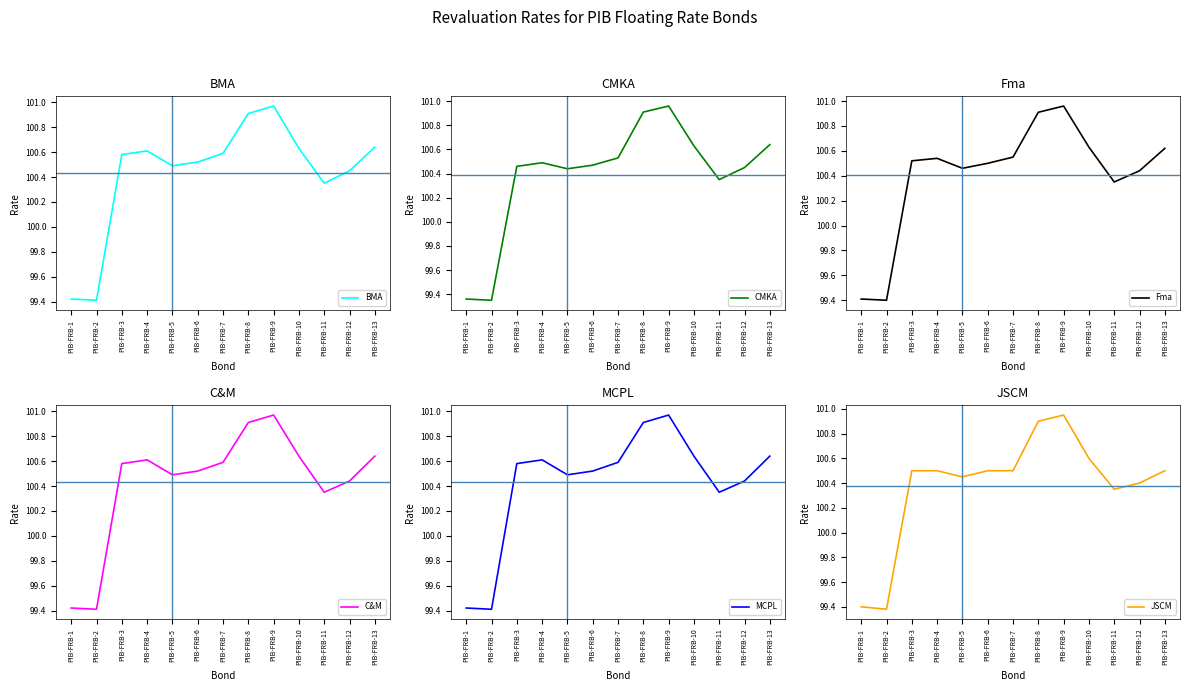

Where does the MCPL series first go above 100?

PIB-FRB-3